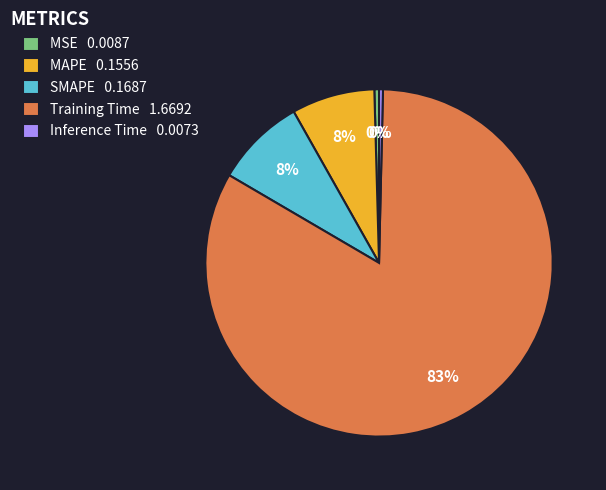

To the nearest percent, what is the average slice percentage?

20%